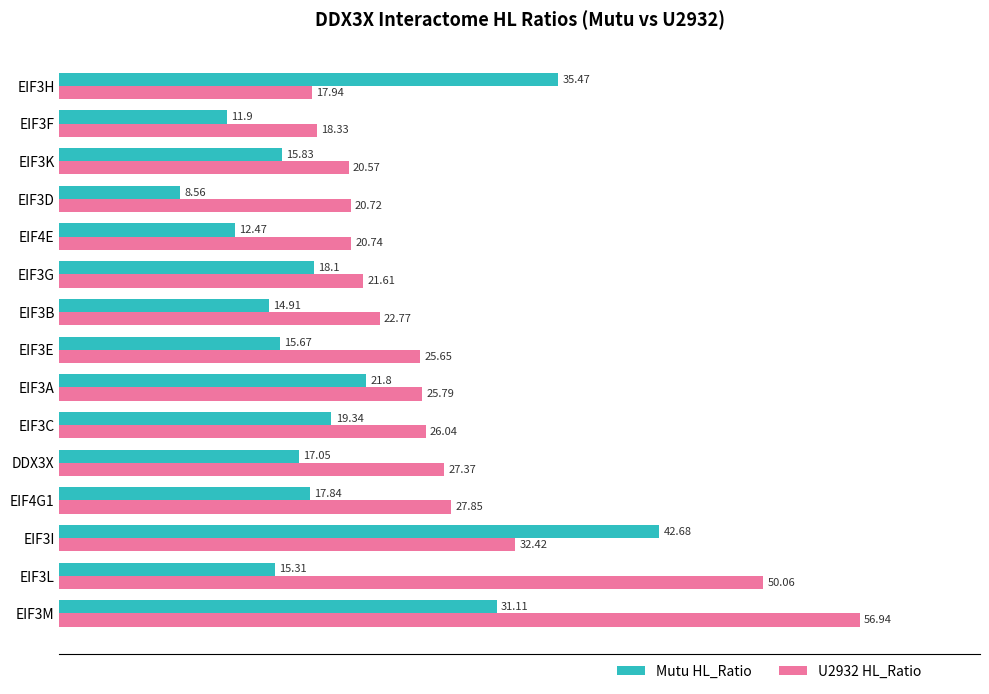

At which category is the sum across all series the highest?

EIF3M